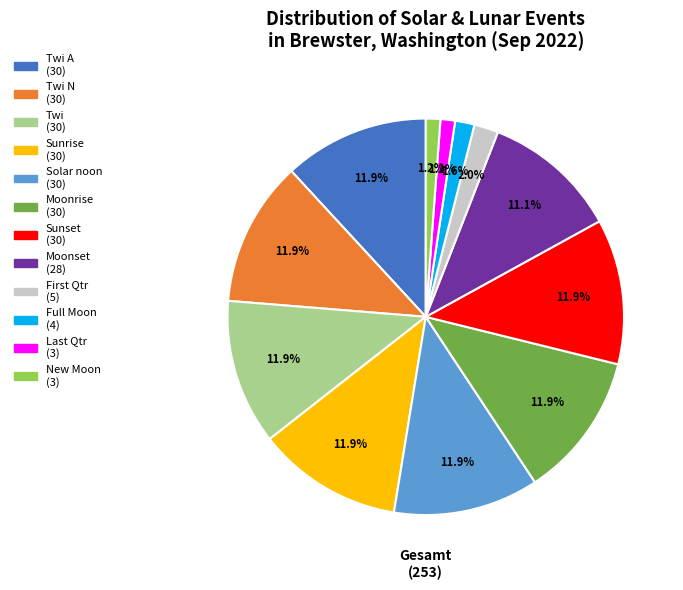

How many segments does this pie chart have?

12